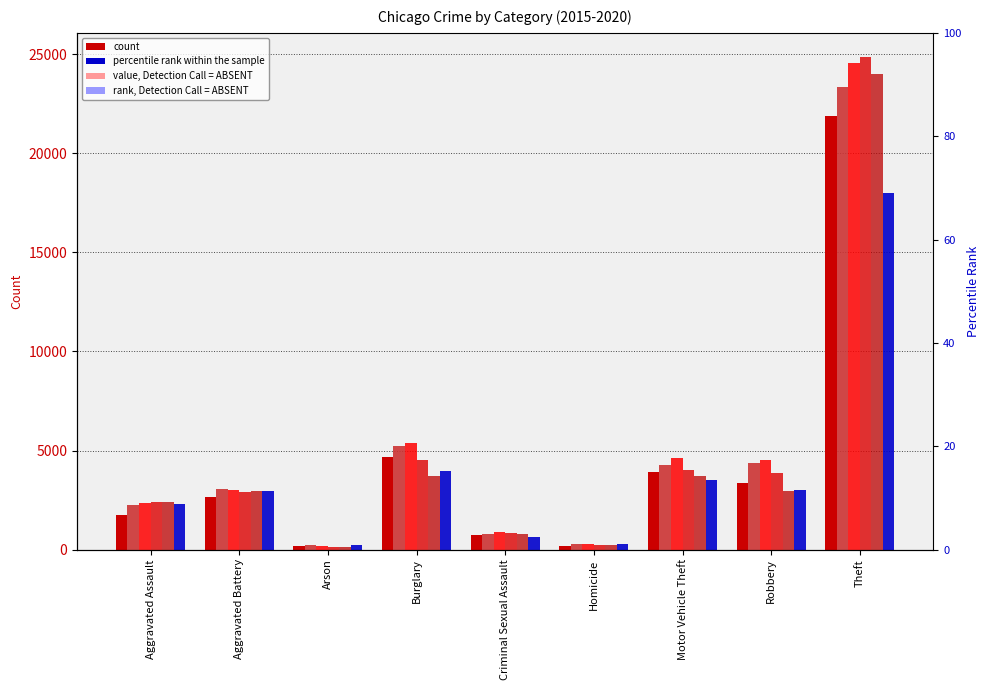

The 2018 series shows 551 at Criminal Sexual Assault. True or false?

False